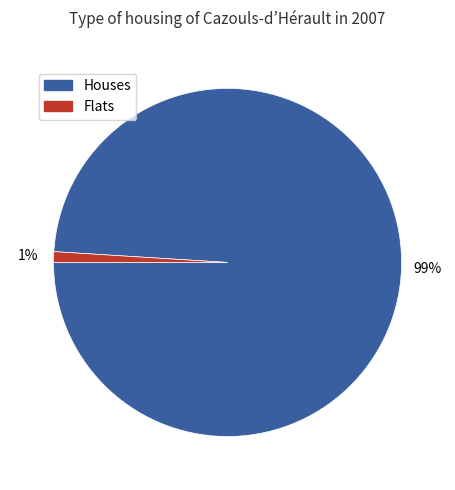

How many slices are in this pie chart?

2